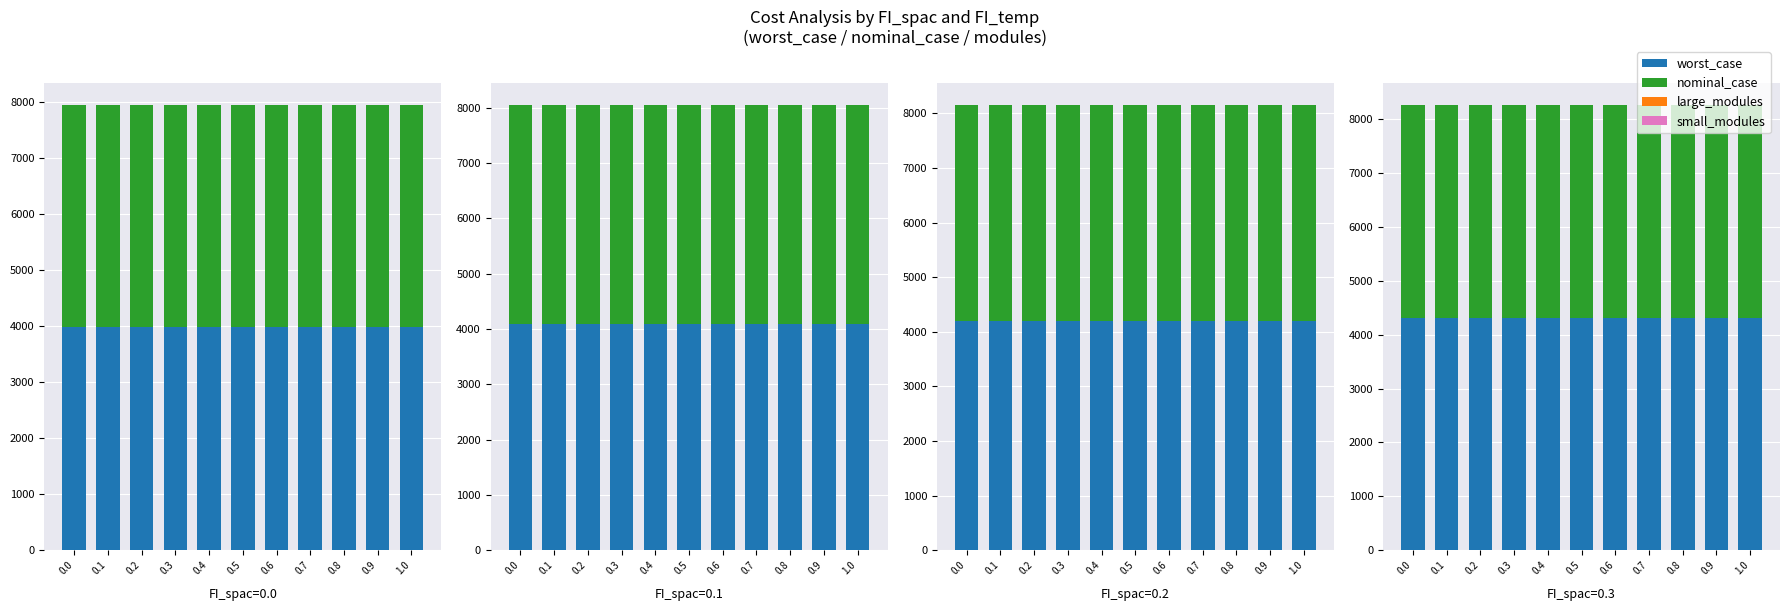

True or false: large_modules has a value of 1.0 at 0.3.

True